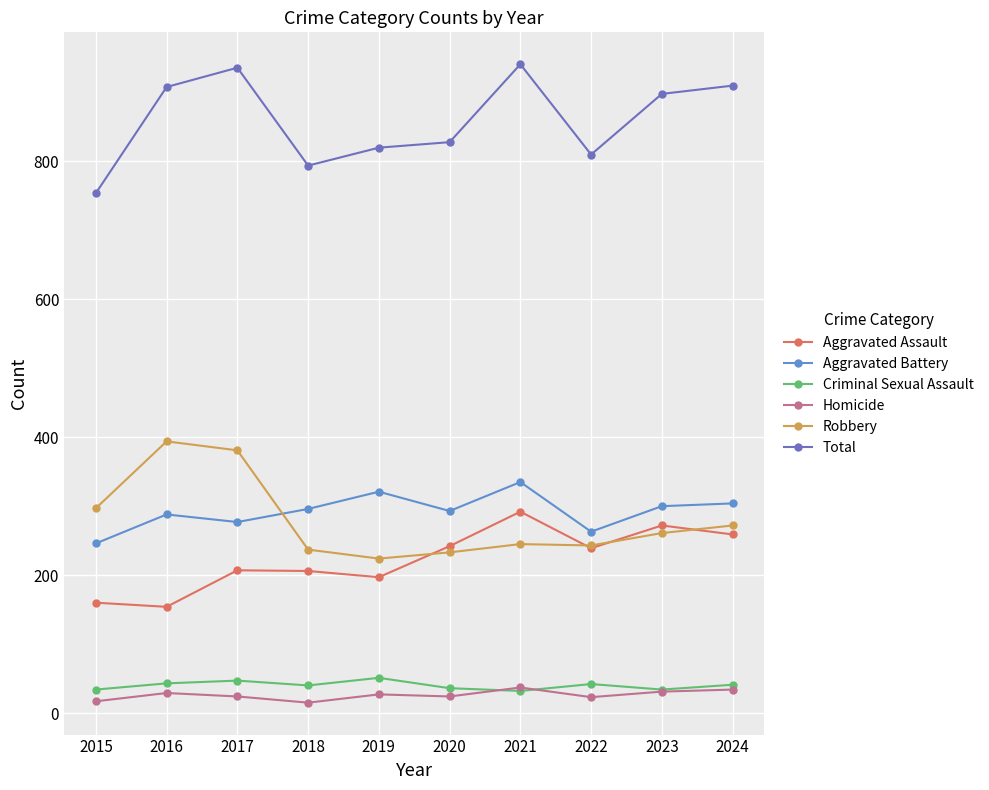

At which category is the sum across all series the highest?

2021